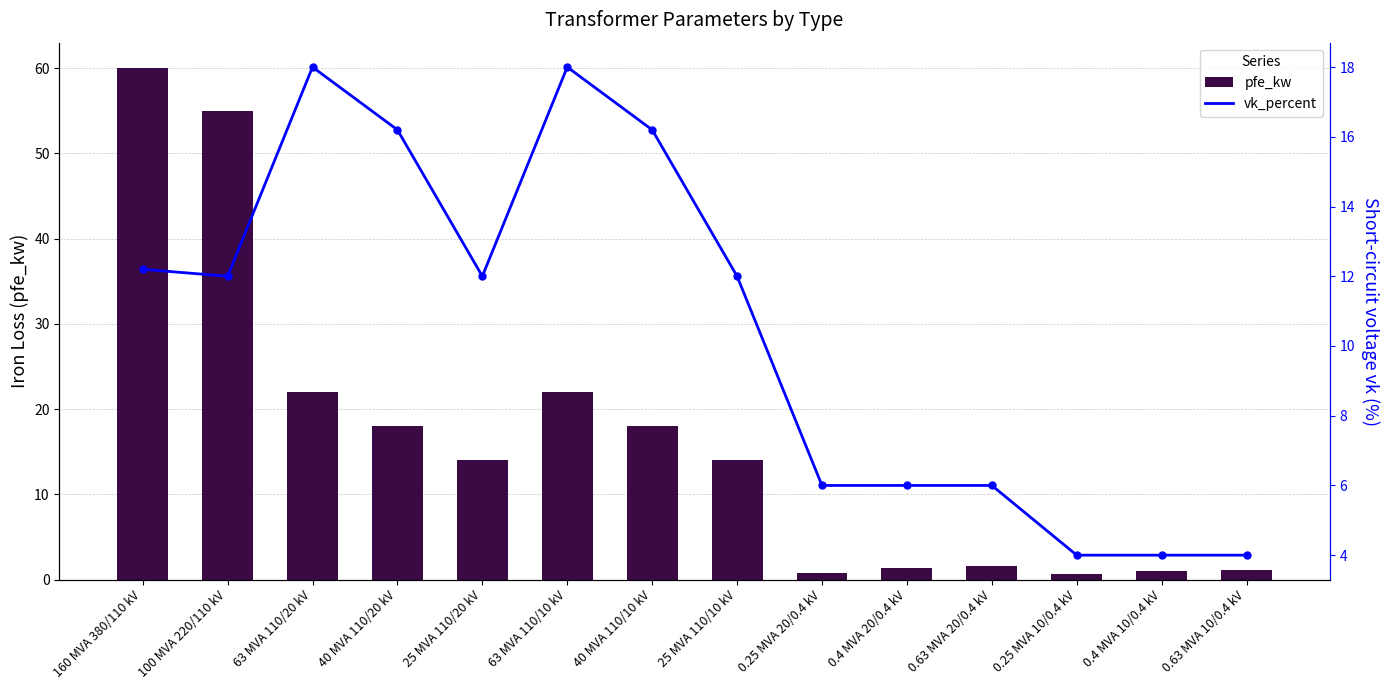

Reading left to right, extract all data points from this chart.

pfe_kw: 60.0	55.0	22.0	18.0	14.0	22.0	18.0	14.0	0.8	1.4	1.6	0.6	0.9	1.2
vk_percent: 12.2	12.0	18.0	16.2	12.0	18.0	16.2	12.0	6.0	6.0	6.0	4.0	4.0	4.0